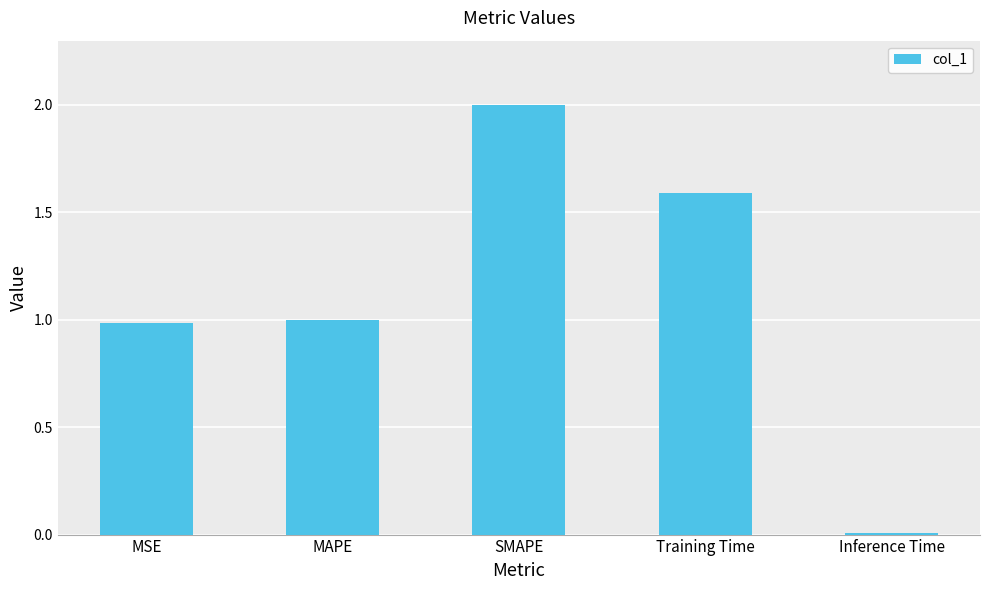

Which label corresponds to the smallest value in the chart?

Inference Time